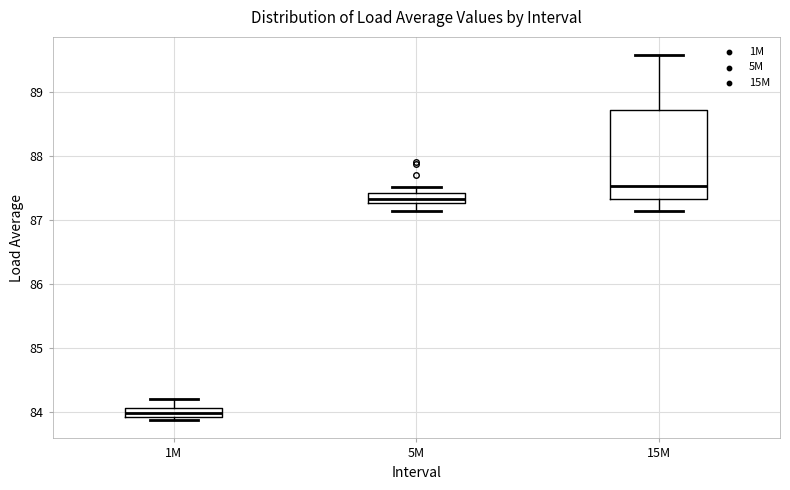

Where is the upper edge of the box for 15M on the y-axis? The values are not printed on the chart, so give them approximately, as read against the axis.

88.7